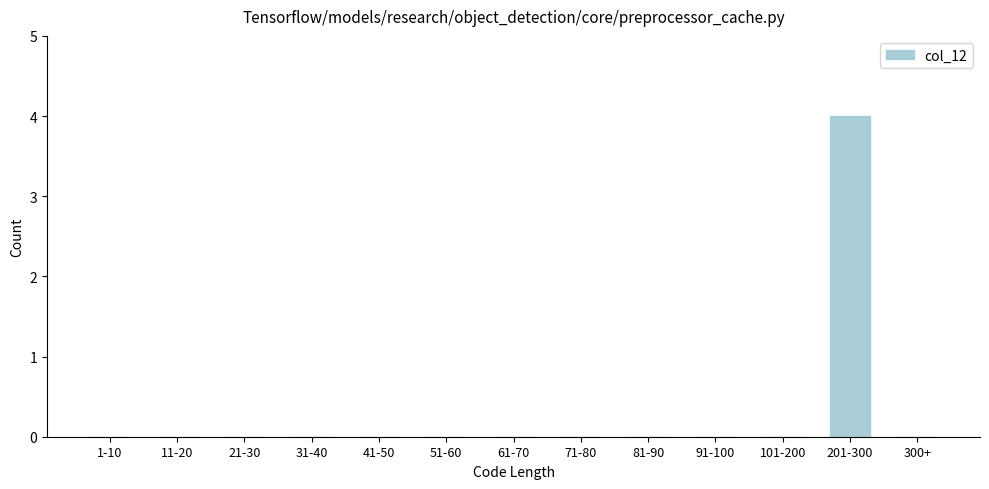

Reading left to right, list all the values displayed in this chart.

1-10=0	11-20=0	21-30=0	31-40=0	41-50=0	51-60=0	61-70=0	71-80=0	81-90=0	91-100=0	101-200=0	201-300=4	300+=0